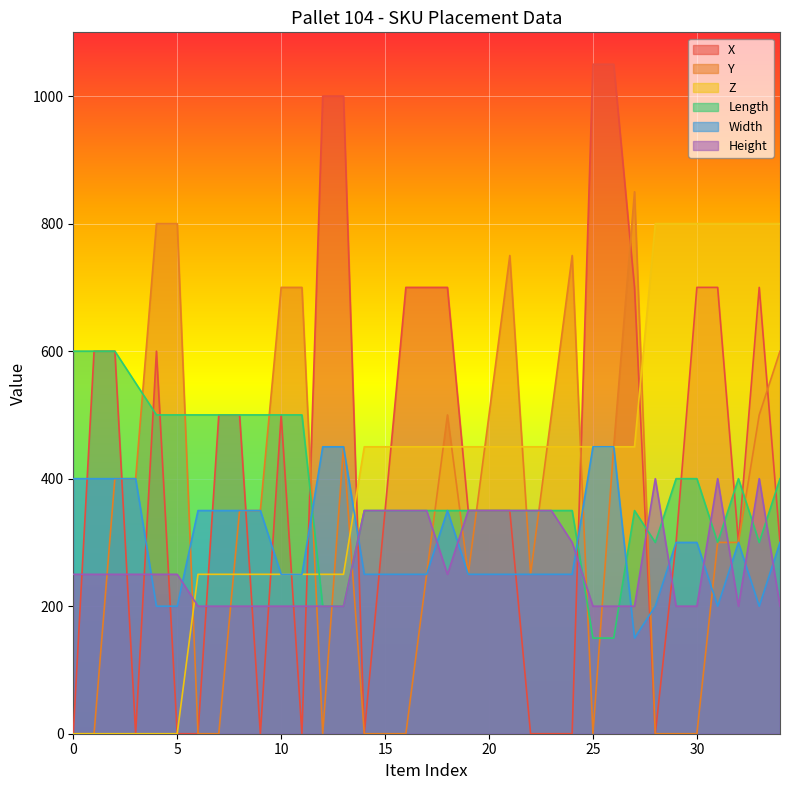

Reading left to right, transcribe all the data shown in this chart.

X: 0	600	600	0	600	0	0	500	500	0	500	0	1000	1000	0	350	700	700	700	350	350	350	0	0	0	1050	1050	700	0	300	700	700	300	700	300
Y: 0	0	400	400	800	800	0	0	350	350	700	700	0	450	0	0	0	250	500	250	500	750	250	500	750	0	450	850	0	0	0	300	300	500	600
Z: 0	0	0	0	0	0	250	250	250	250	250	250	250	250	450	450	450	450	450	450	450	450	450	450	450	450	450	450	800	800	800	800	800	800	800
Length: 600	600	600	550	500	500	500	500	500	500	500	500	200	200	350	350	350	350	350	350	350	350	350	350	350	150	150	350	300	400	400	300	400	300	400
Width: 400	400	400	400	200	200	350	350	350	350	250	250	450	450	250	250	250	250	350	250	250	250	250	250	250	450	450	150	200	300	300	200	300	200	300
Height: 250	250	250	250	250	250	200	200	200	200	200	200	200	200	350	350	350	350	250	350	350	350	350	350	300	200	200	200	400	200	200	400	200	400	200